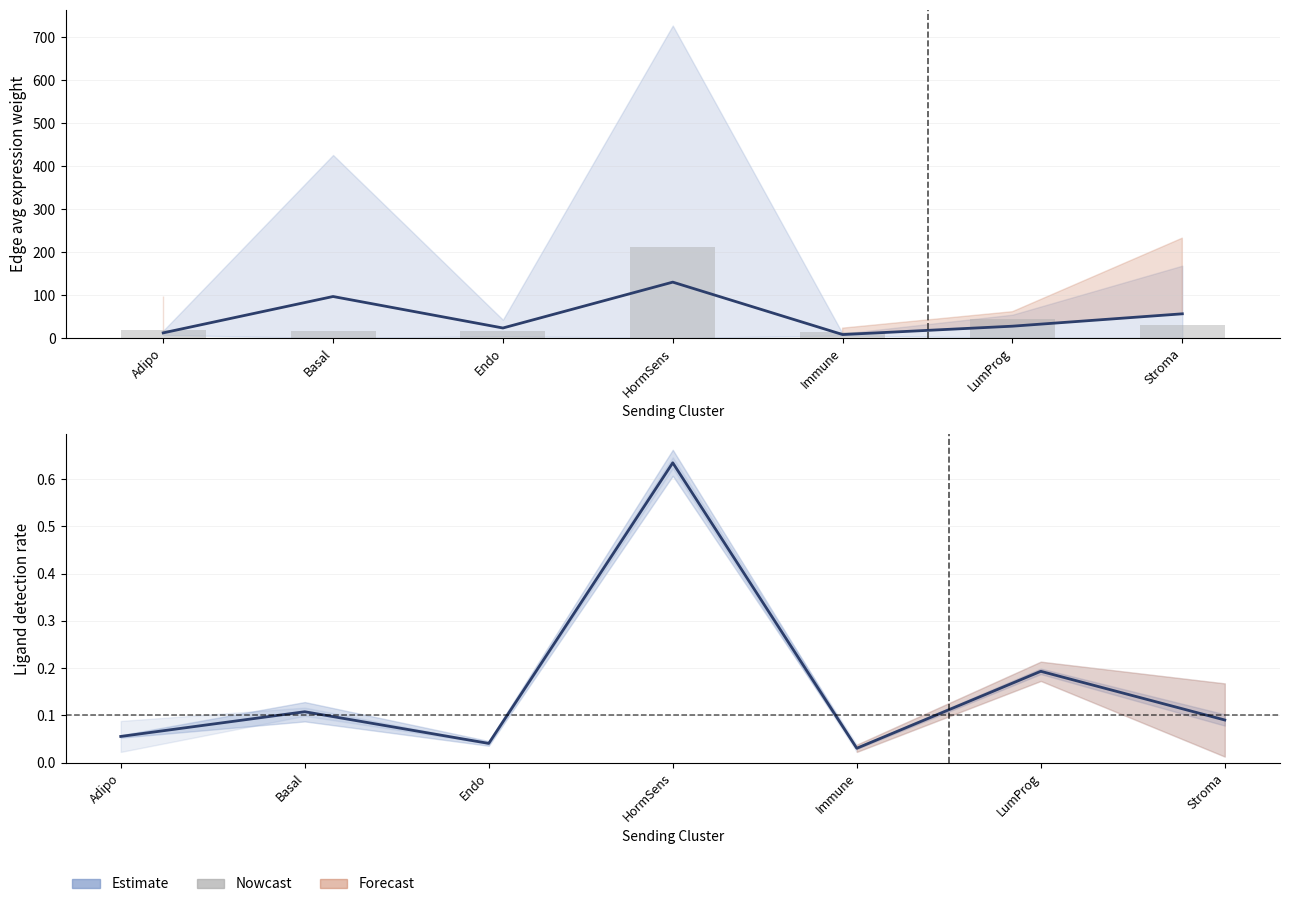

At which category does the chart reach its minimum across all series?

Immune